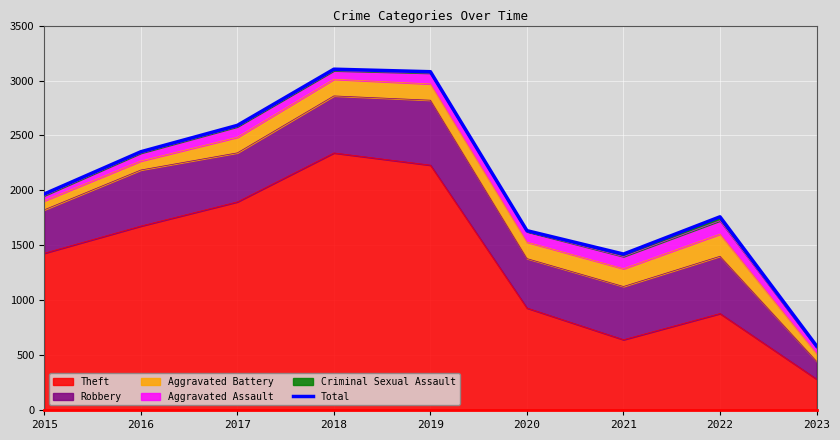

How many points are lower than both their immediate neighbors (excluding endpoints)?

1